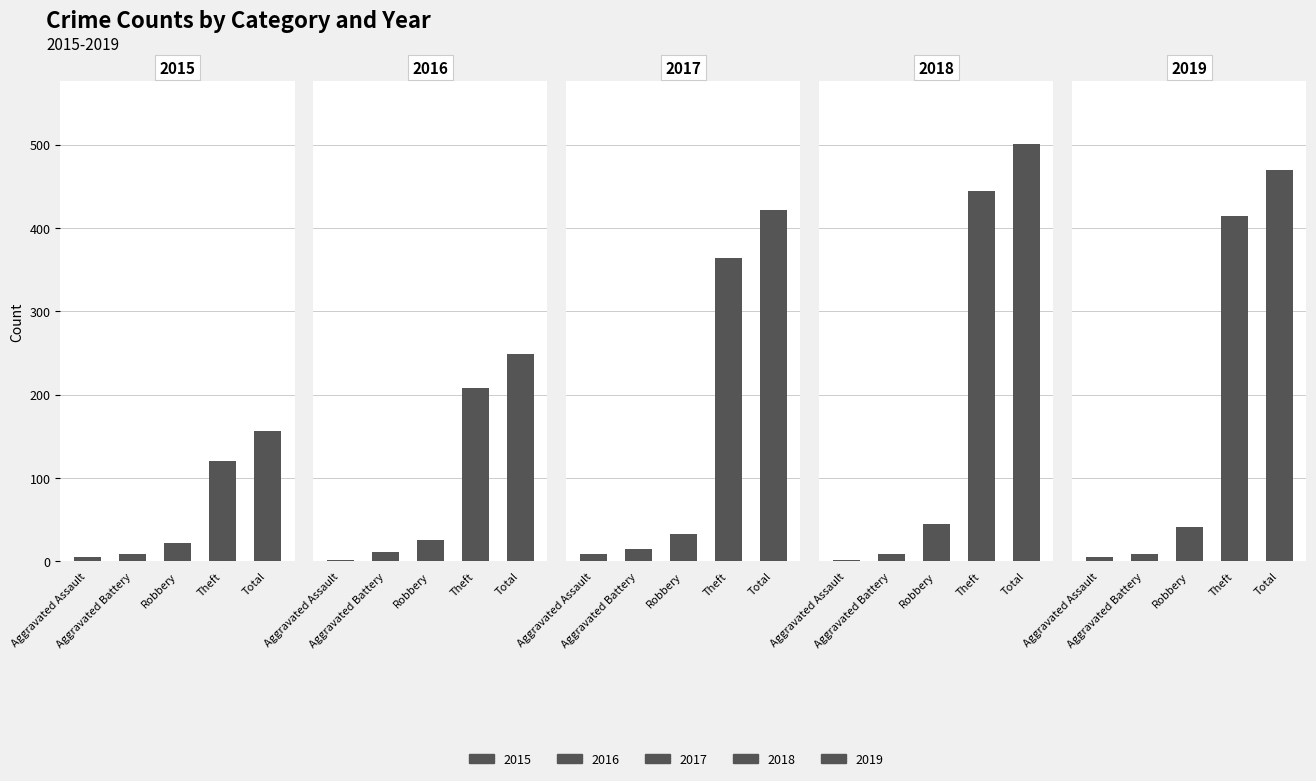

What is the minimum value for 2016?

2